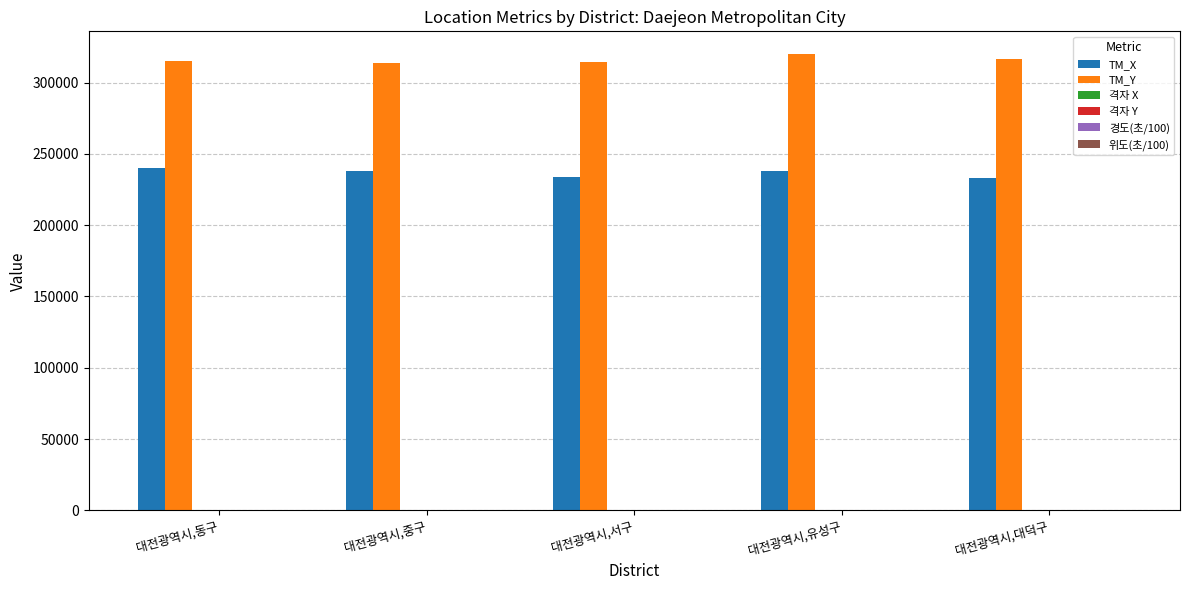

Is it true that TM_X equals 383621.3 at 대전광역시,동구?

False